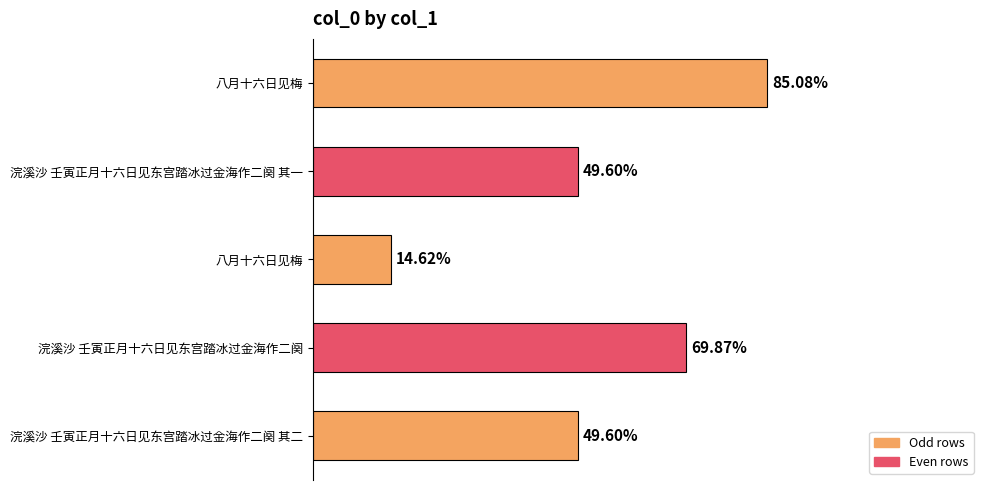

Are the bars horizontal?

Yes